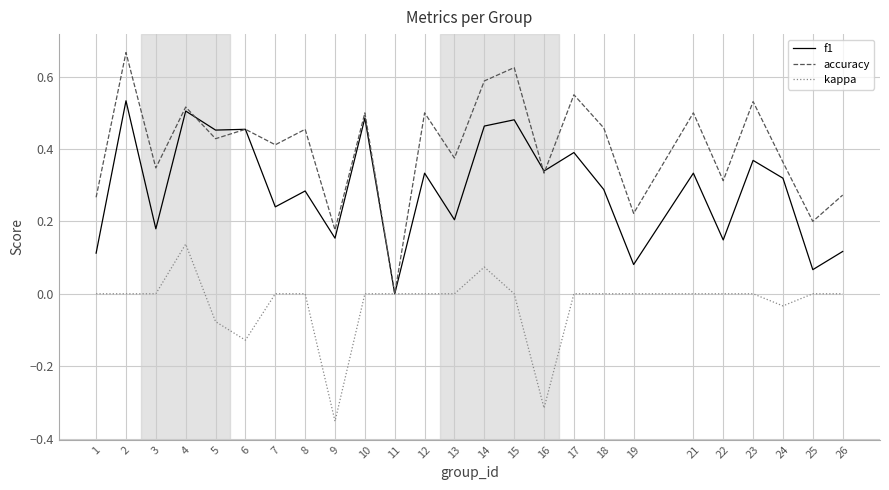

Which series changed the most between 5 and 10?

kappa